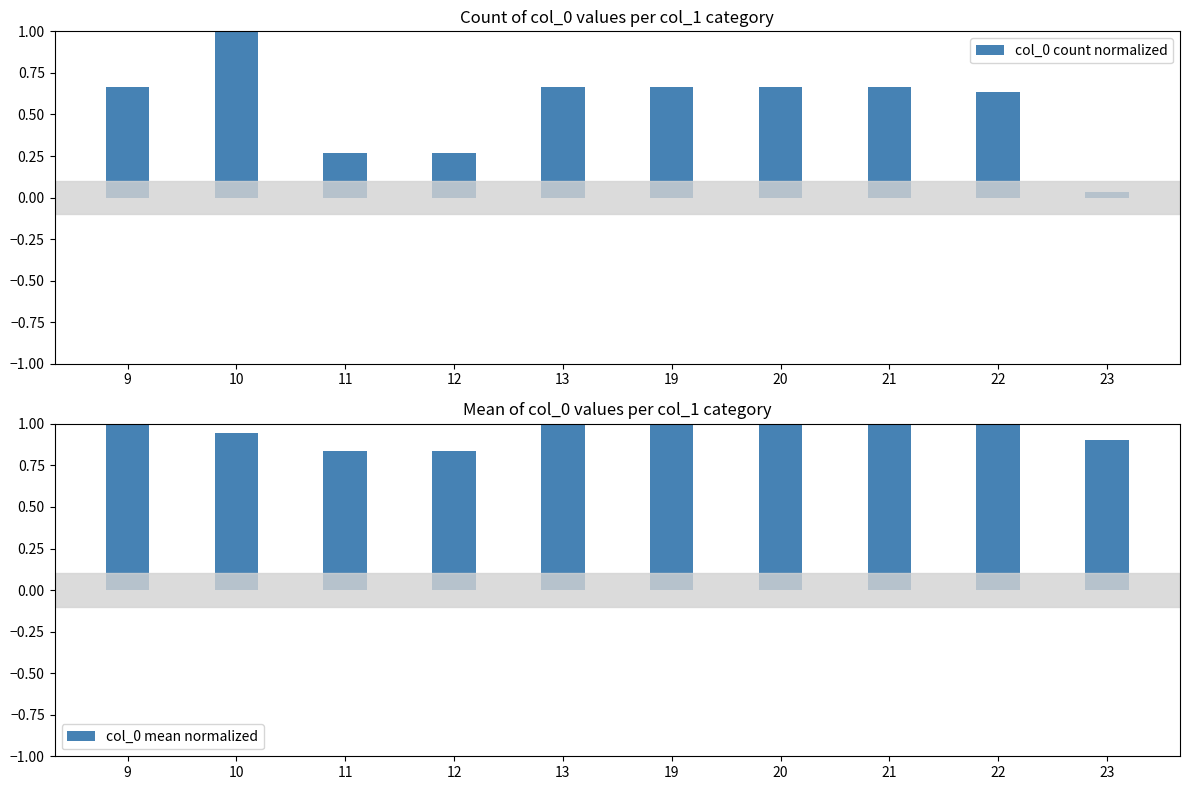

Reading left to right, list all the values displayed in this chart.

col_0 count normalized: 9=0.7	10=1.0	11=0.3	12=0.3	13=0.7	19=0.7	20=0.7	21=0.7	22=0.6	23=0.0
col_0 mean normalized: 9=1.0	10=0.9	11=0.8	12=0.8	13=1.0	19=1.0	20=1.0	21=1.0	22=1.0	23=0.9